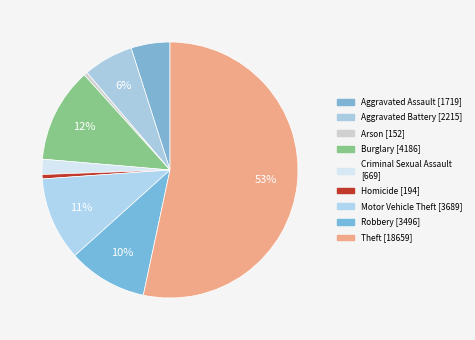

Do Criminal Sexual Assault and Arson together represent more than half of the pie?

No